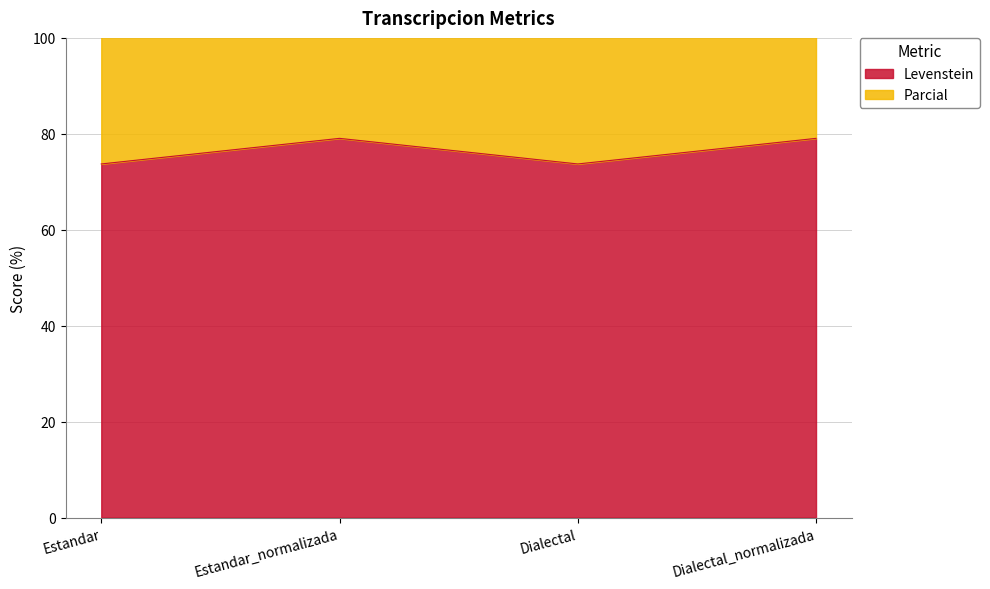

How many interior local valleys does the Parcial series have?

1